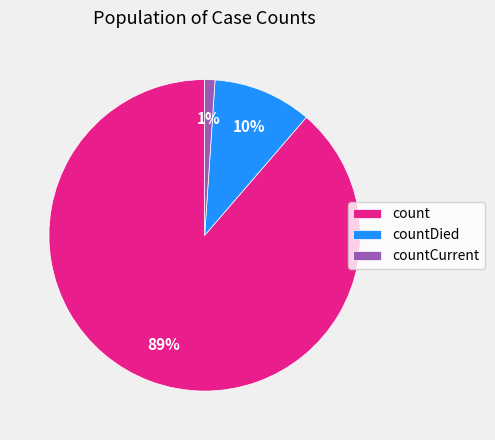

Is it true that countCurrent is 1% of the pie?

True